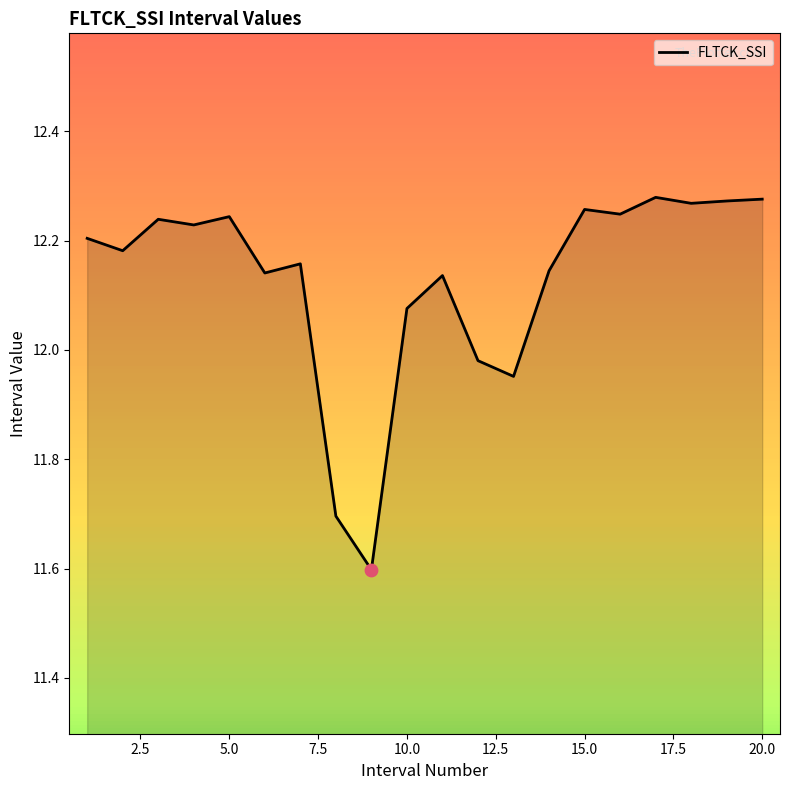

What is the difference between the maximum and minimum values?

0.7